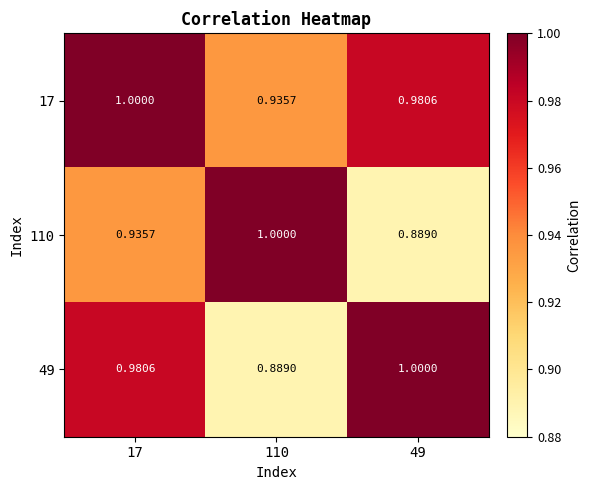

What is the spread (max minus min) of values at 17?

0.1